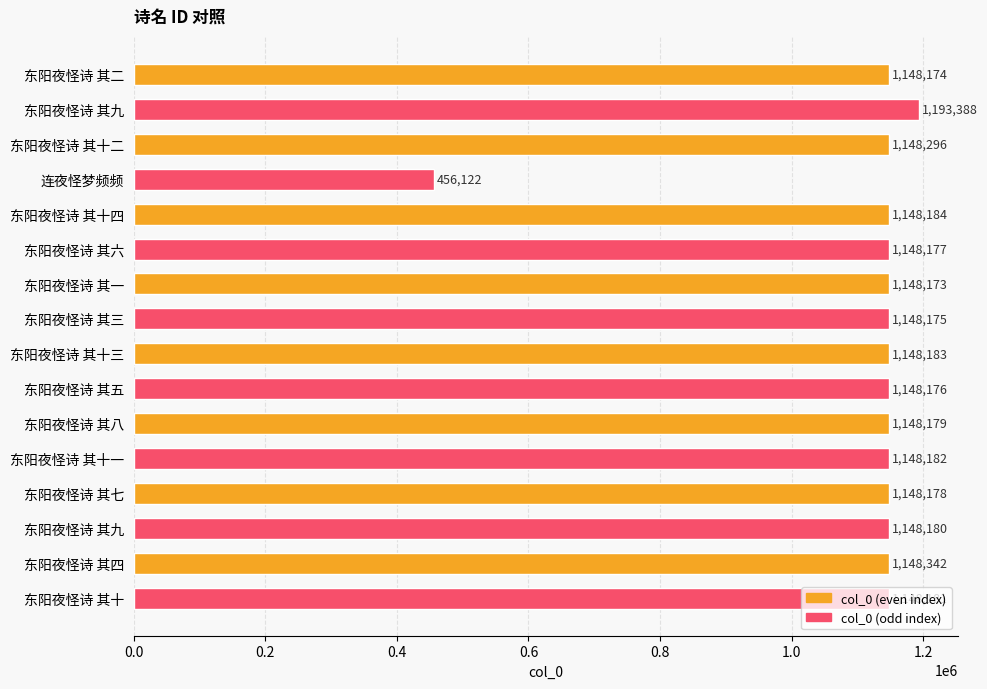

At which label is the value closest to 824755?

东阳夜怪诗 其一